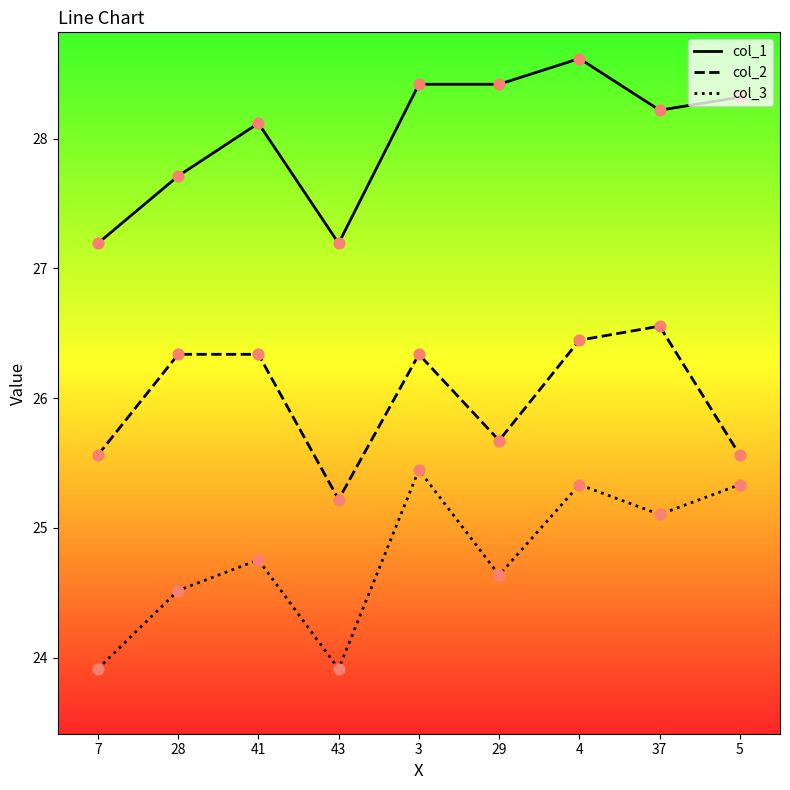

What is the total value across all series at 7?

76.7